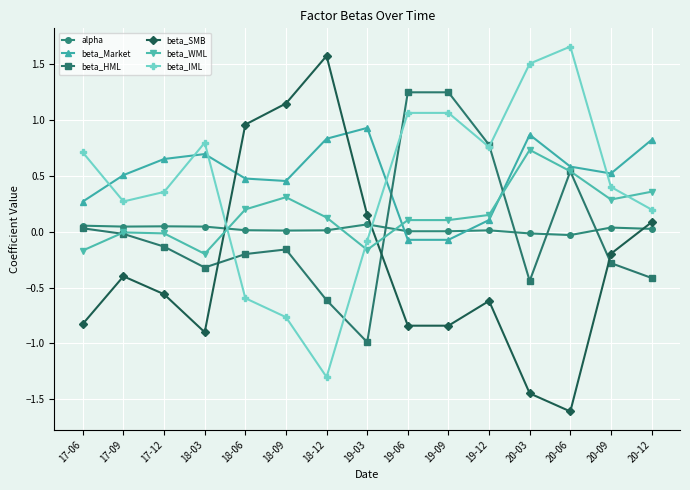

Is this an area chart (filled region under the line)?

No